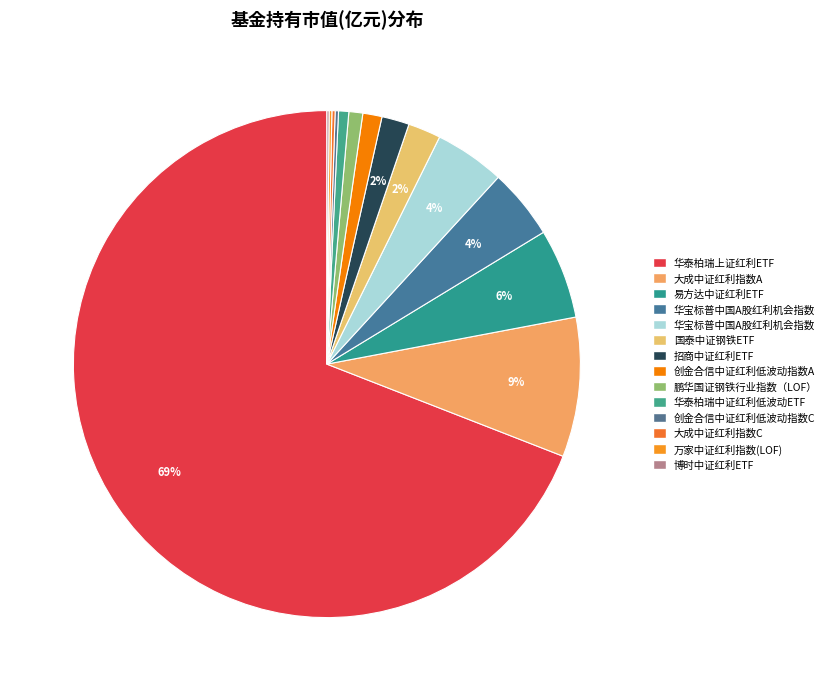

Which has a higher value, 万家中证红利指数(LOF) or 鹏华国证钢铁行业指数（LOF）?

鹏华国证钢铁行业指数（LOF）